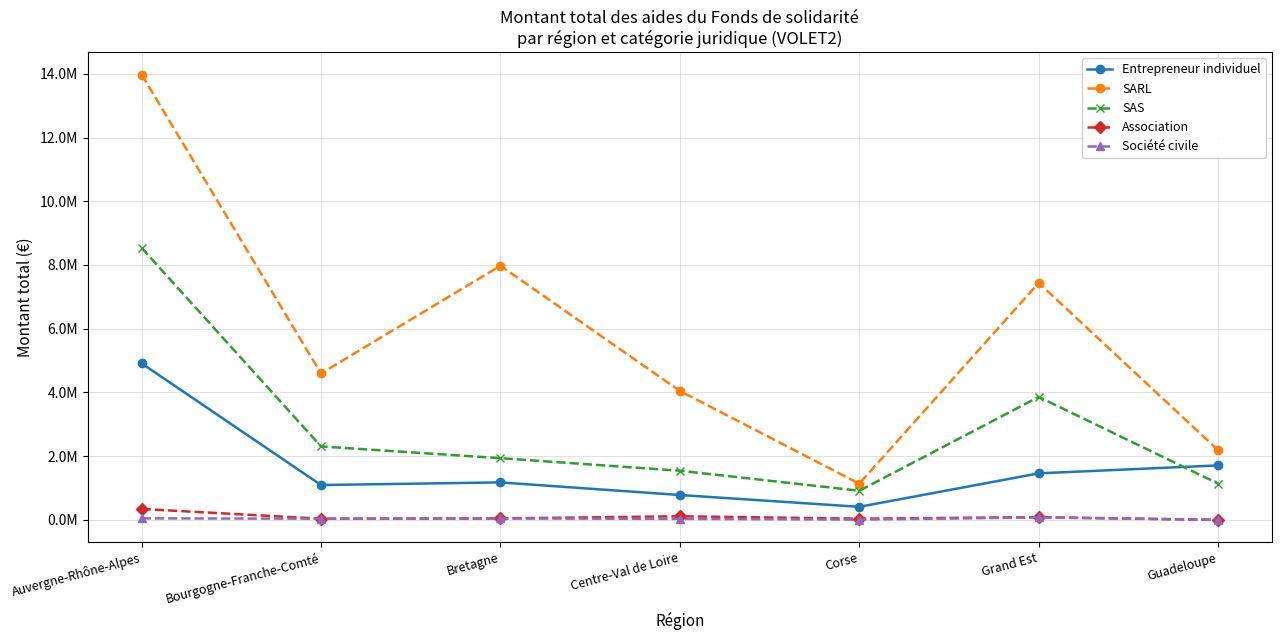

What is the maximum value shown in the chart?

13979280.6